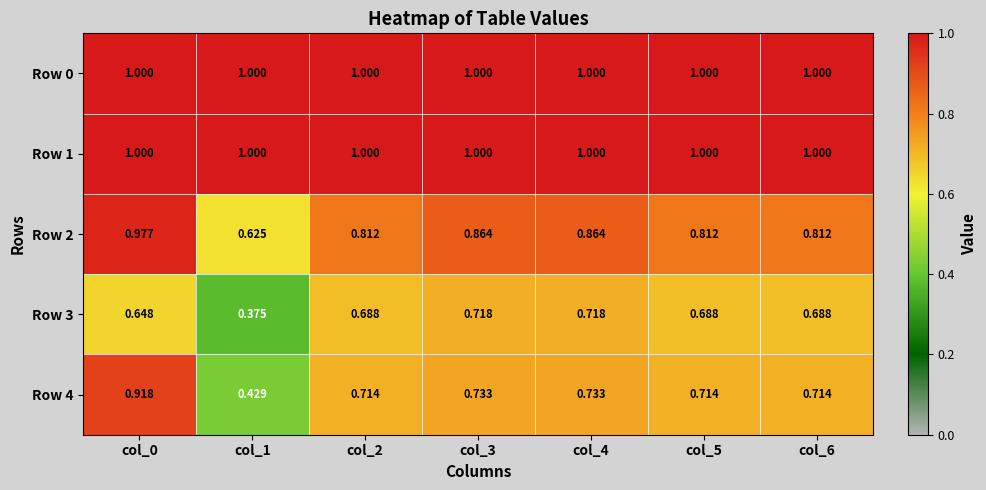

What is the difference between the highest and lowest values at col_5?

0.3